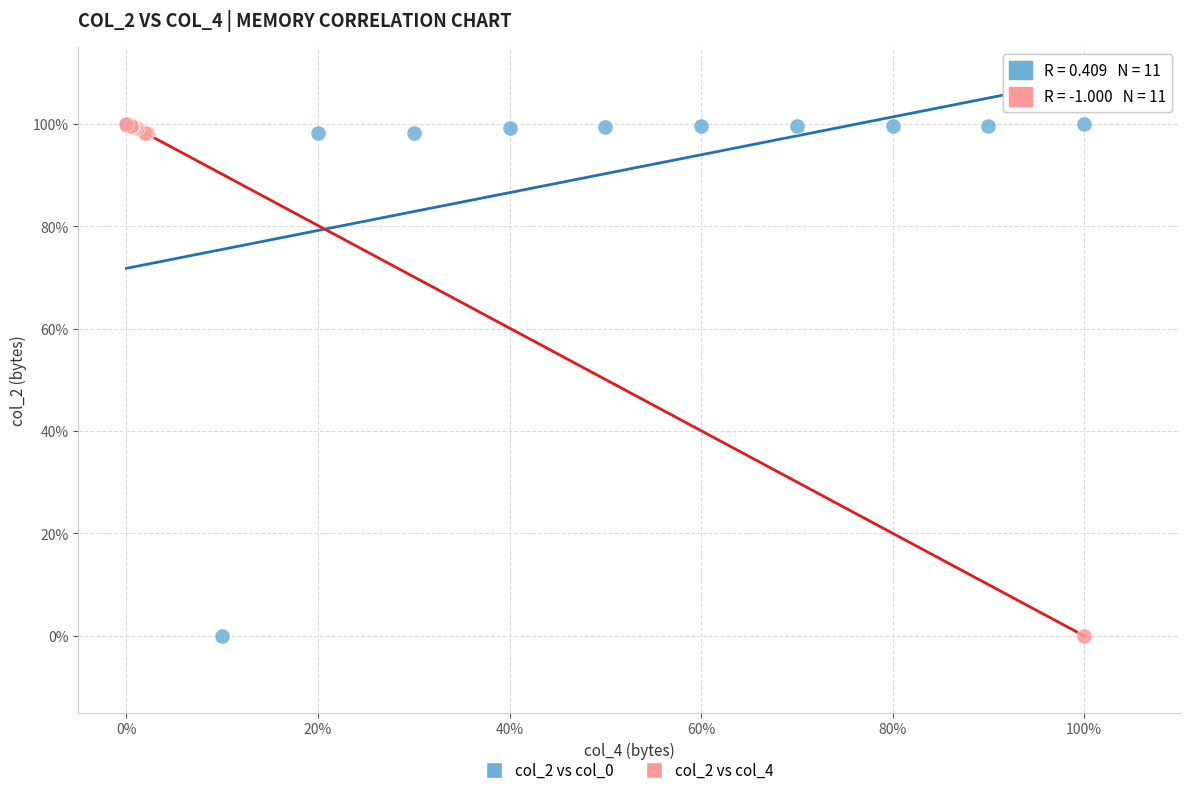

What are all the series names shown in the legend?

col_2 vs col_0, col_2 vs col_4